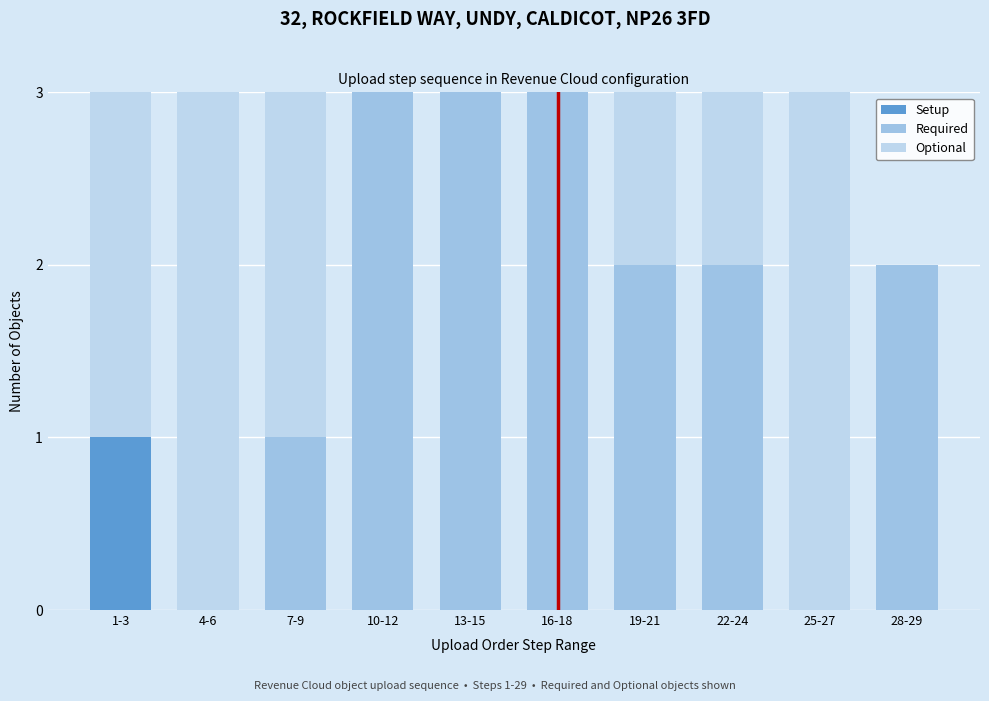

Are the bars grouped side by side (vs. stacked)?

No